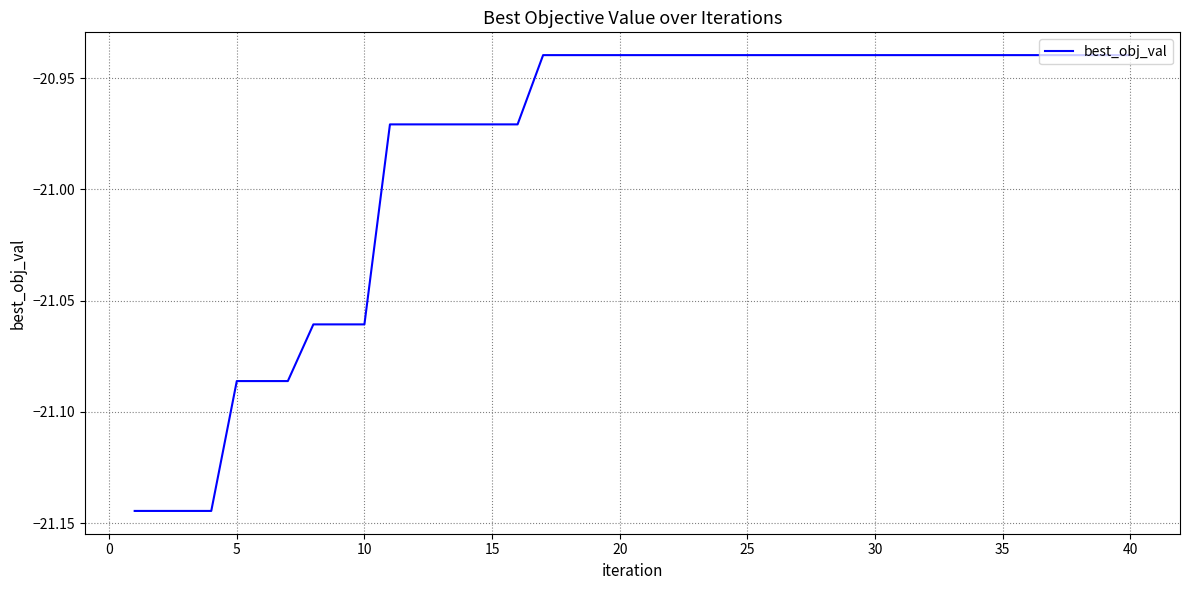

Reading left to right, what are all the values shown in this chart?

-21.1	-21.1	-21.1	-21.1	-21.1	-21.1	-21.1	-21.1	-21.1	-21.1	-21.0	-21.0	-21.0	-21.0	-21.0	-21.0	-20.9	-20.9	-20.9	-20.9	-20.9	-20.9	-20.9	-20.9	-20.9	-20.9	-20.9	-20.9	-20.9	-20.9	-20.9	-20.9	-20.9	-20.9	-20.9	-20.9	-20.9	-20.9	-20.9	-20.9